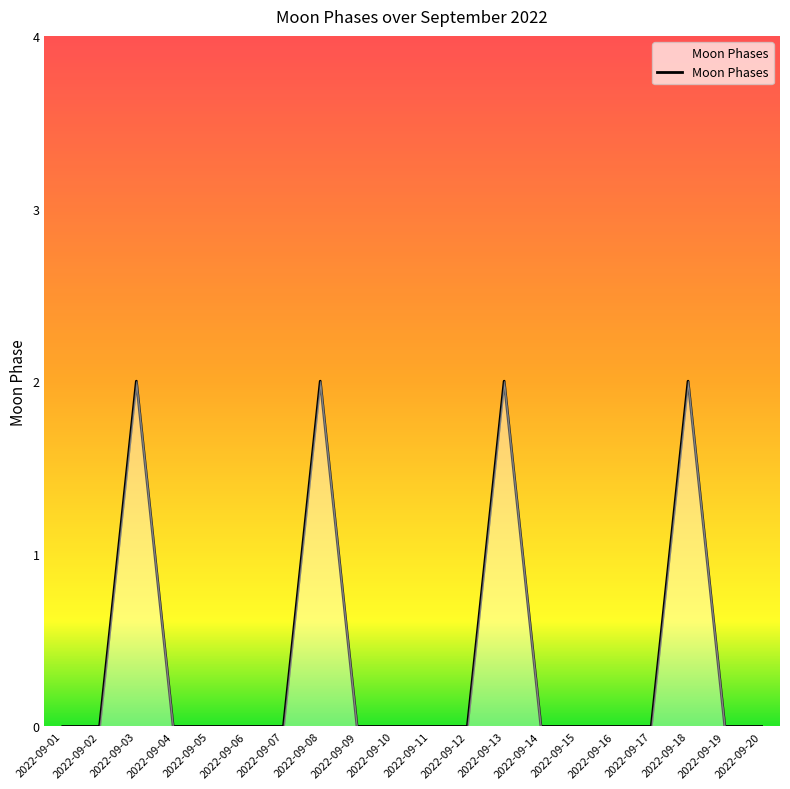

How many lines are shown in the chart?

1